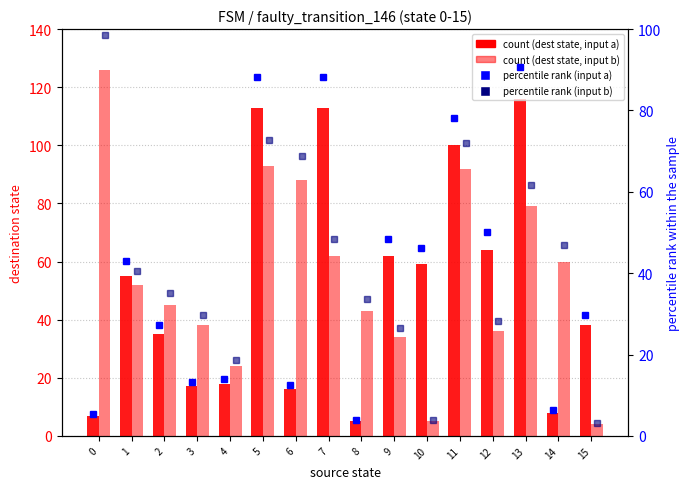

At which category is the sum across all series the highest?

5